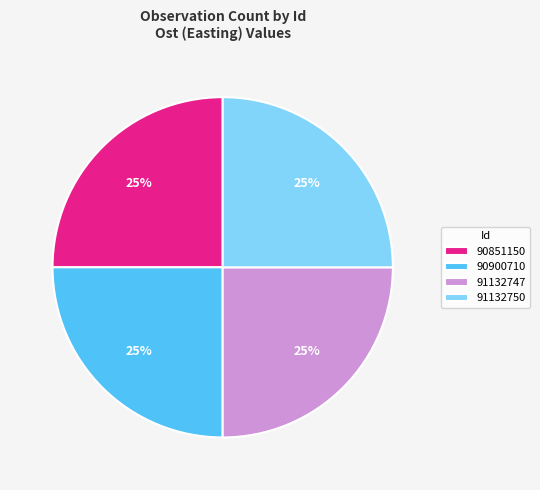

To the nearest percent, what is the combined percentage of 91132747 and 90900710?

50%